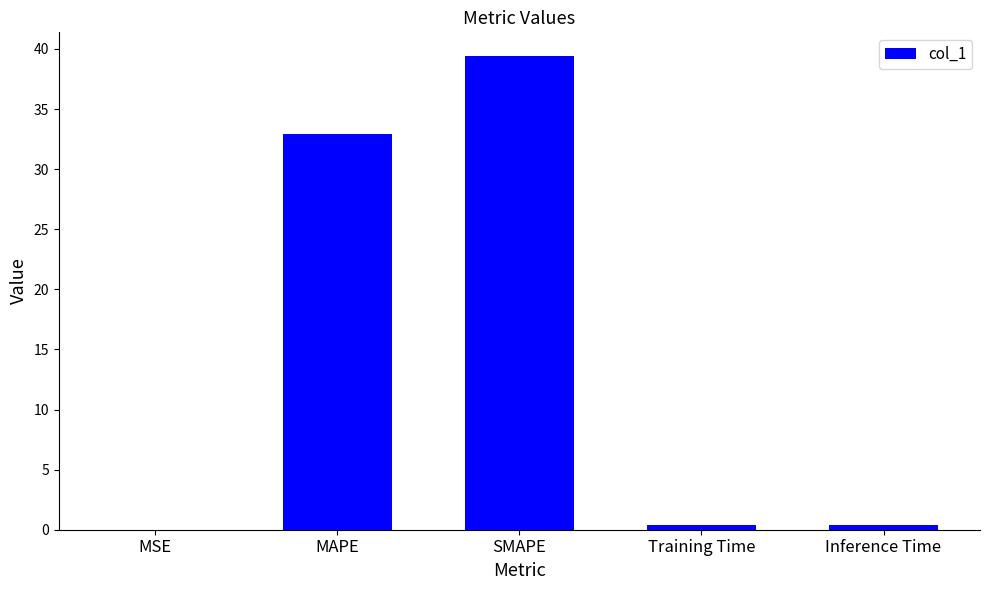

Are the bars horizontal?

No